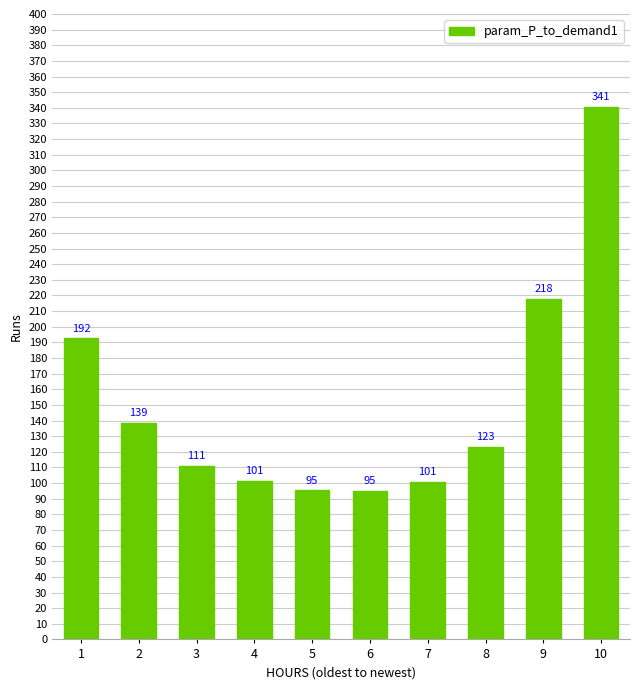

What is the average value?

151.6